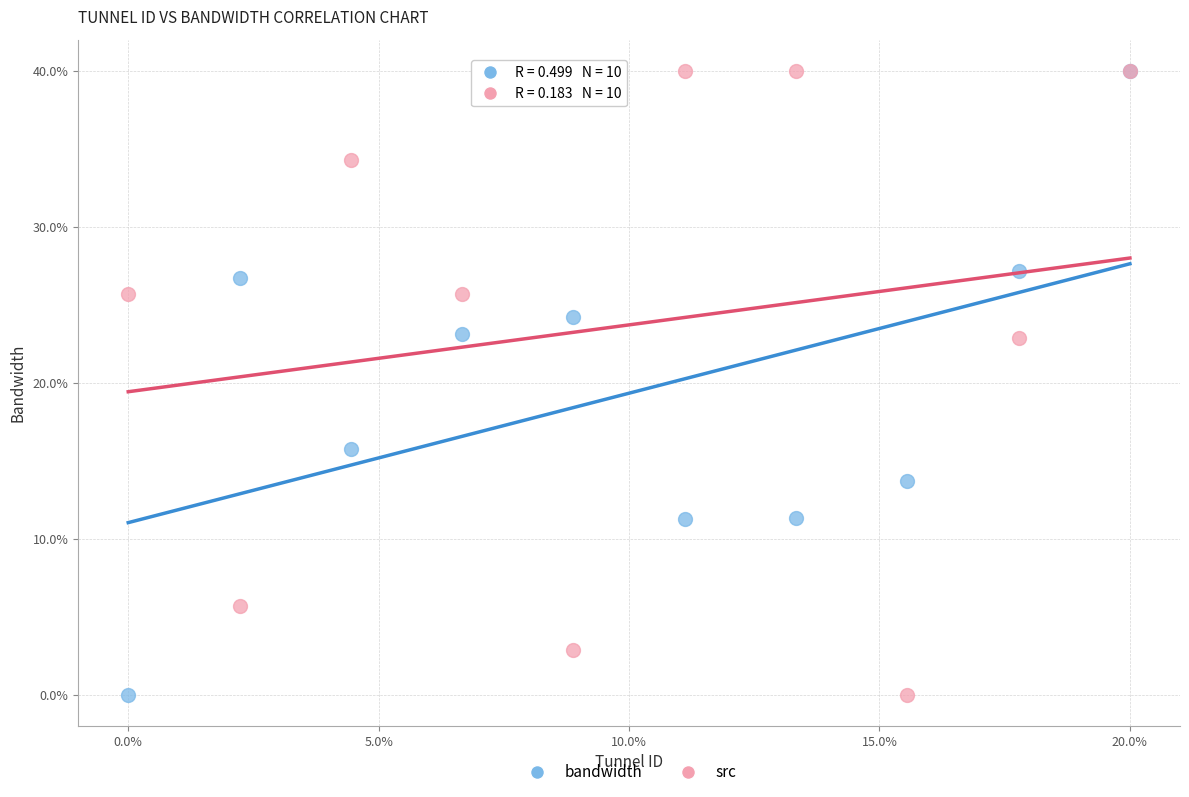

What are all the series names shown in the legend?

bandwidth, src